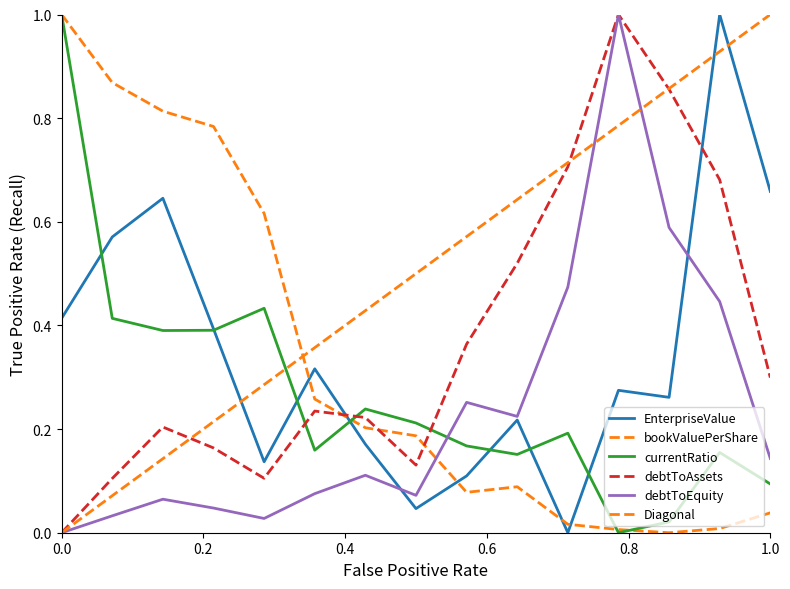

The value of debtToAssets at 2021 is 0.7. True or false?

True